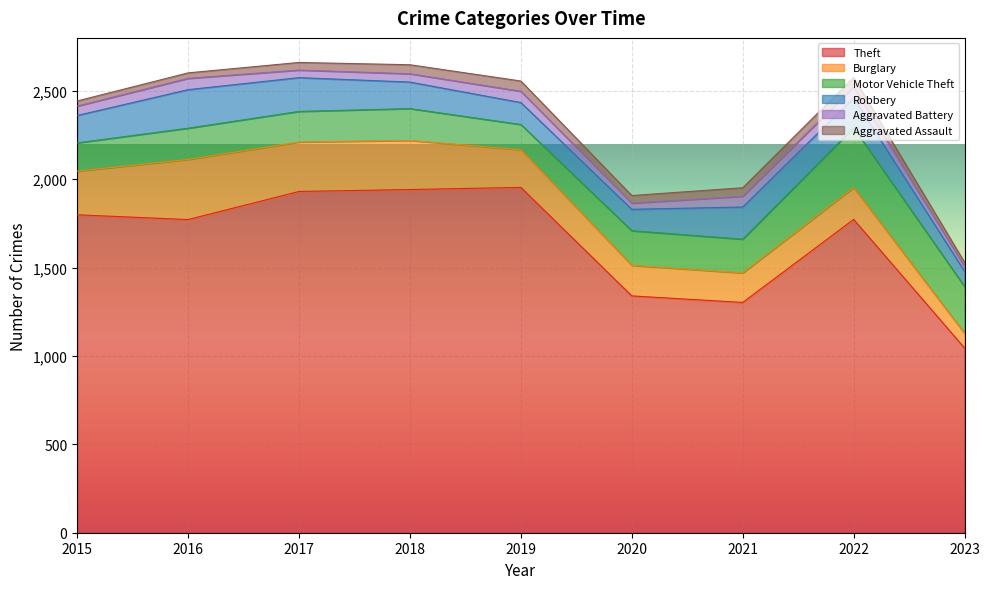

Reading left to right, extract all data points from this chart.

Theft: 2015=1799	2016=1772	2017=1931	2018=1942	2019=1954	2020=1340	2021=1303	2022=1773	2023=1045
Burglary: 2015=247	2016=340	2017=280	2018=278	2019=213	2020=173	2021=167	2022=180	2023=83
Motor Vehicle Theft: 2015=160	2016=177	2017=173	2018=180	2019=143	2020=196	2021=191	2022=338	2023=265
Robbery: 2015=155	2016=218	2017=191	2018=150	2019=124	2020=121	2021=182	2022=169	2023=86
Aggravated Battery: 2015=53	2016=64	2017=43	2018=47	2019=64	2020=35	2021=61	2022=62	2023=27
Aggravated Assault: 2015=29	2016=31	2017=43	2018=51	2019=58	2020=43	2021=48	2022=54	2023=24